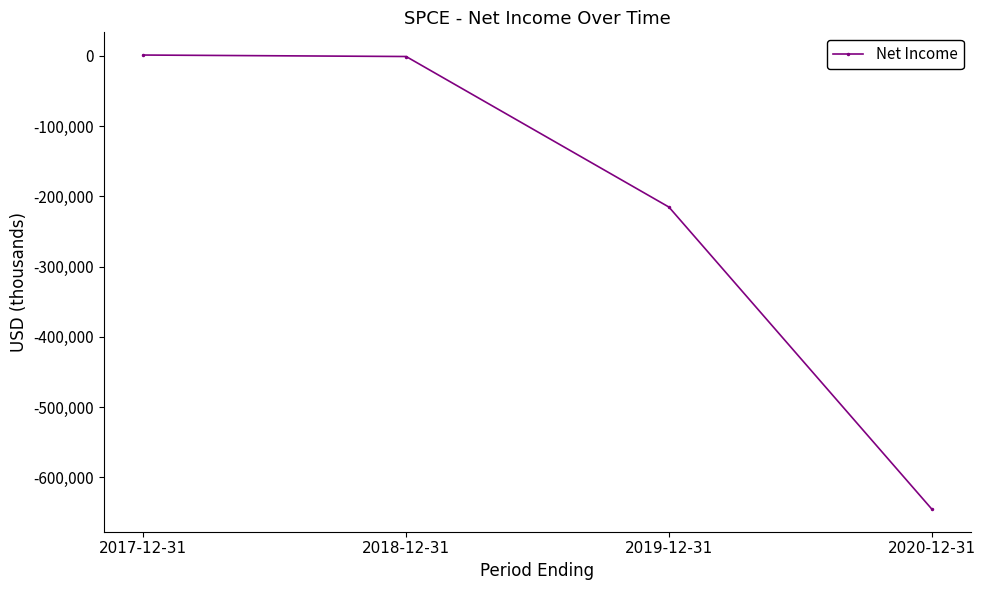

What is the sum of the values at 2017-12-31 and 2018-12-31?

500